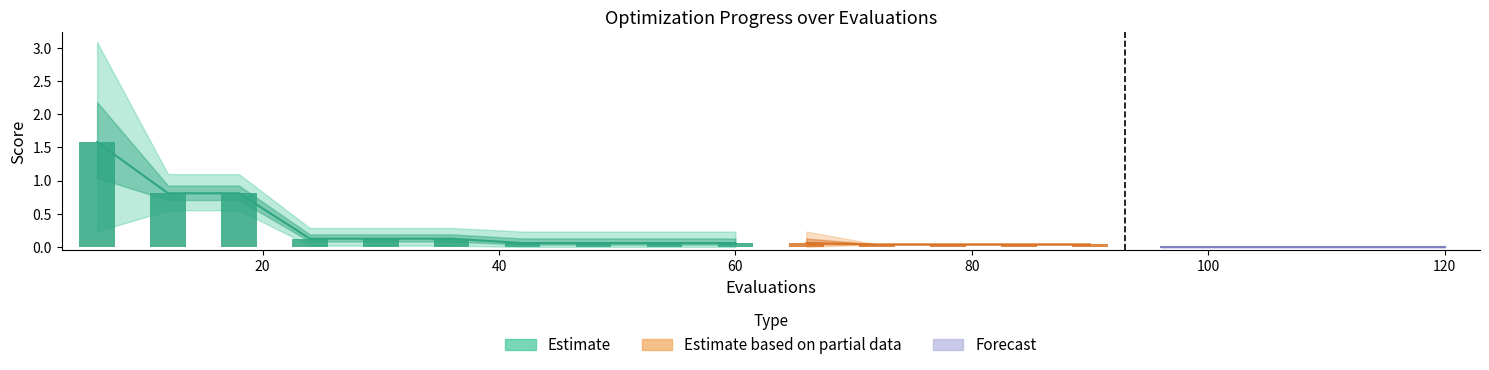

Between 90 and 12, which is larger?

12